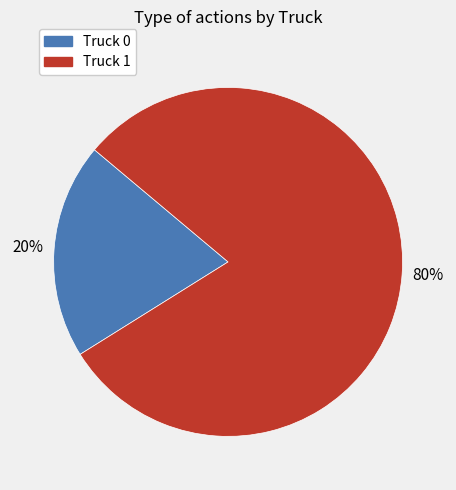

Combined, do Truck 1 and Truck 0 account for over 50%?

Yes